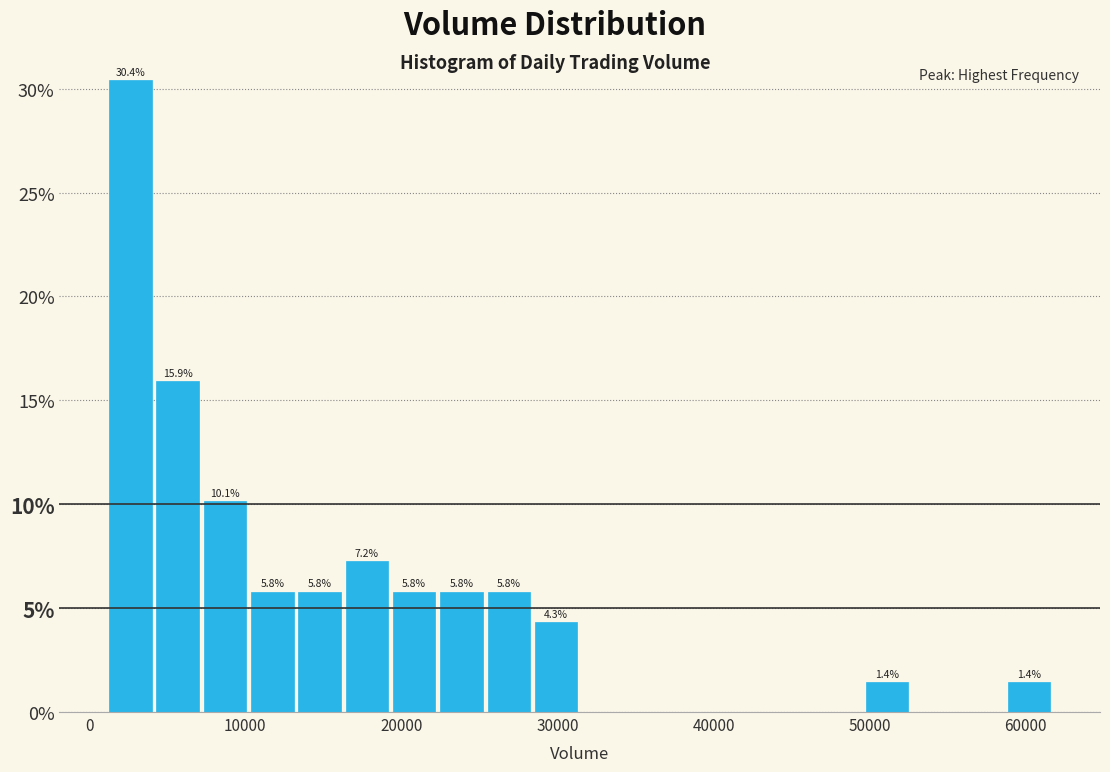

Read against the x-axis, roughly where is the centre of the tallest bar?

3000